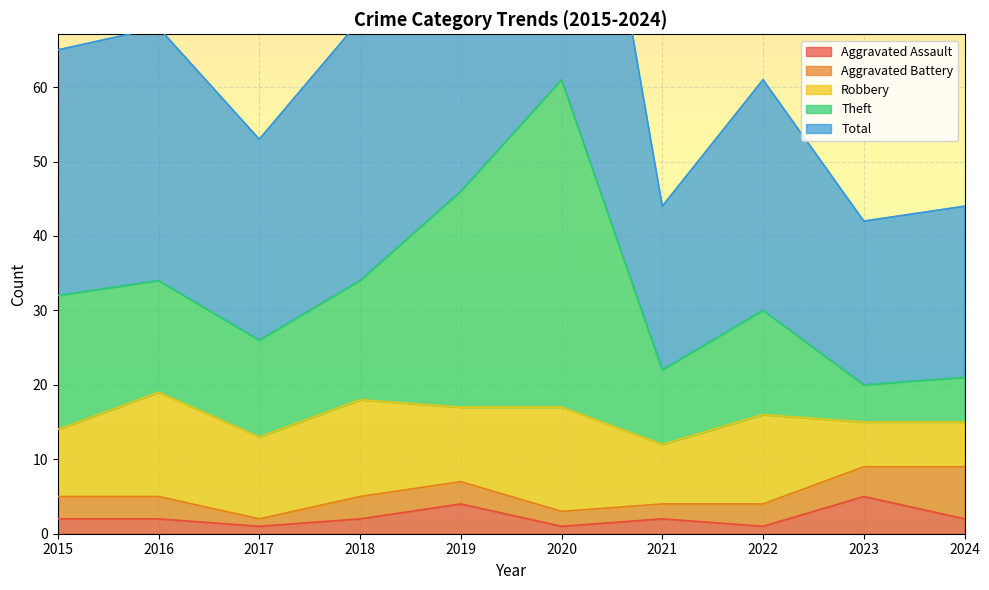

What is the maximum value for Aggravated Assault?

5